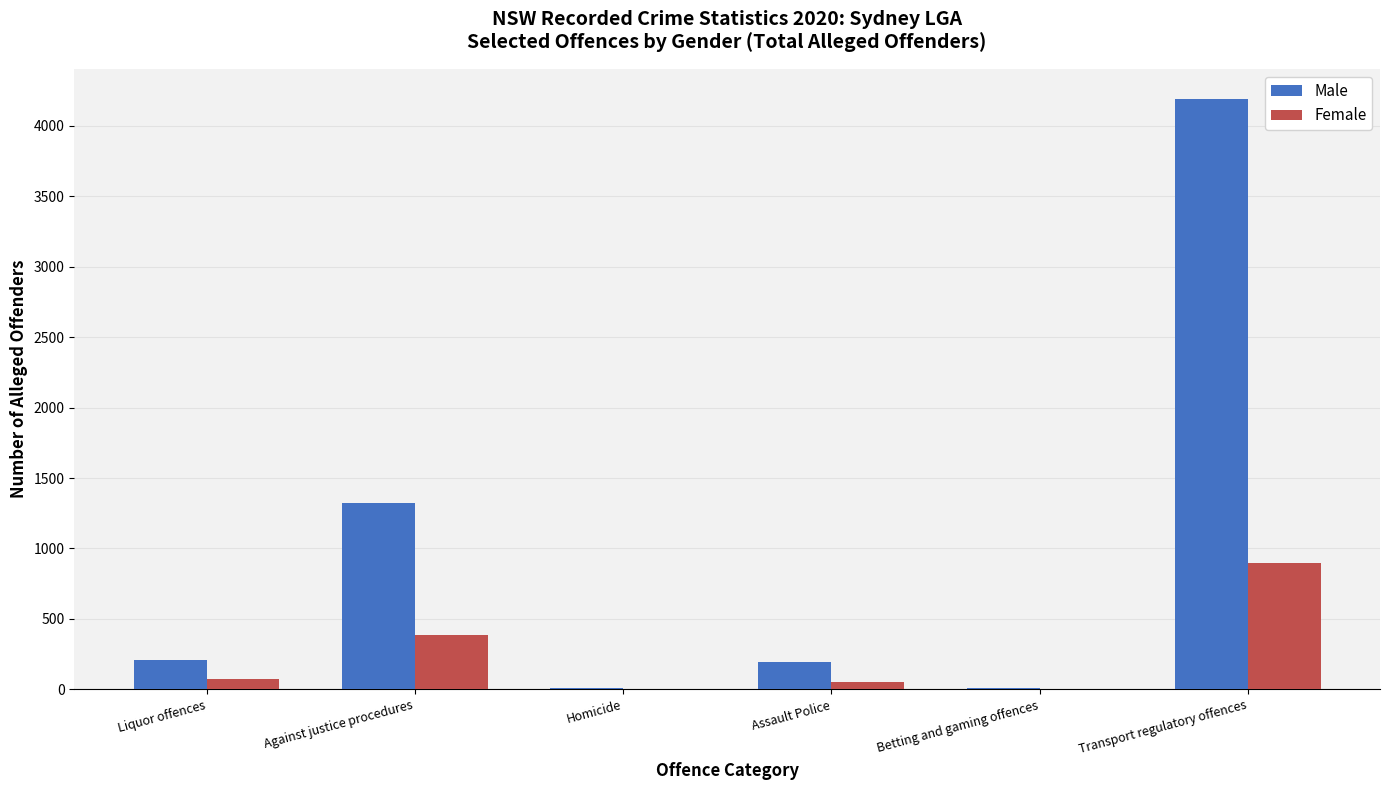

What value does the Male series have at Transport regulatory offences?

4193